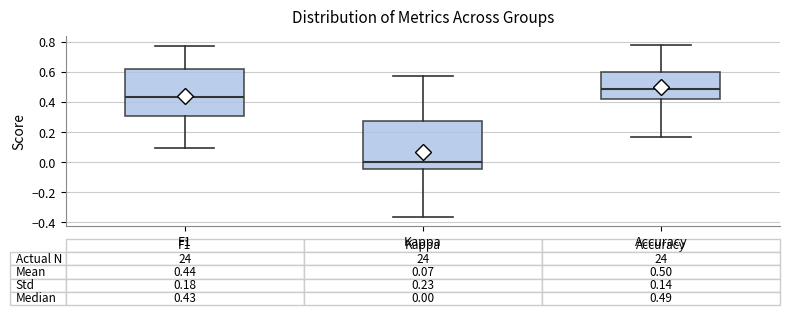

Which box's median line is the lowest?

Kappa